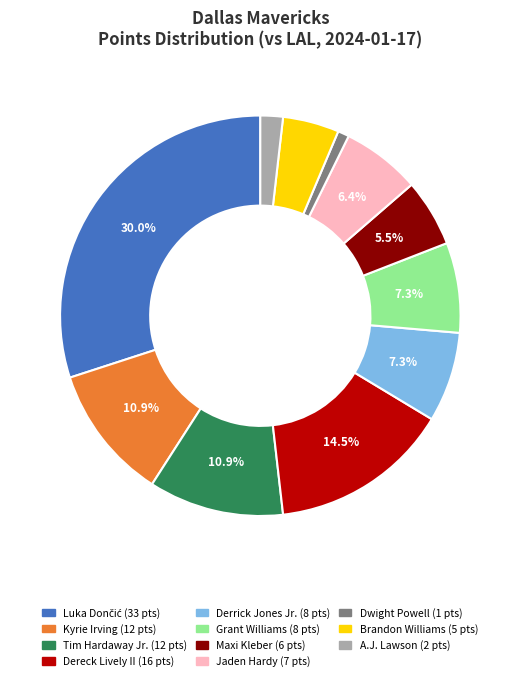

What percentage is the Dwight Powell slice, to the nearest percent?

1%